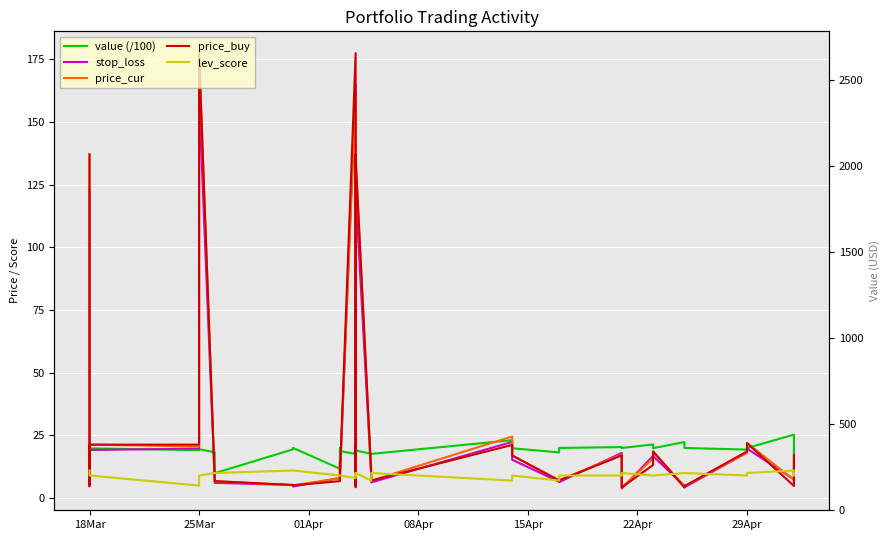

What is the difference between the maximum and minimum values in the price_cur series?

173.2